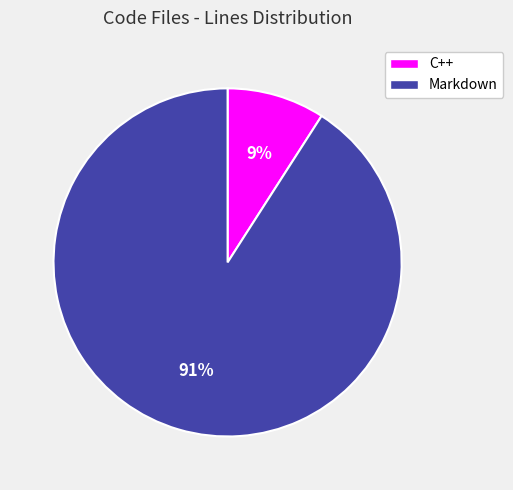

Which category accounts for the majority?

Markdown